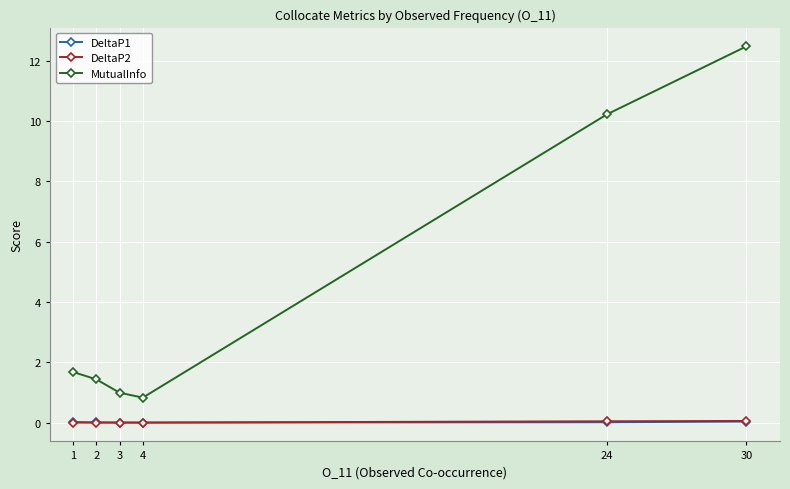

What is the maximum value shown in the chart?

12.5